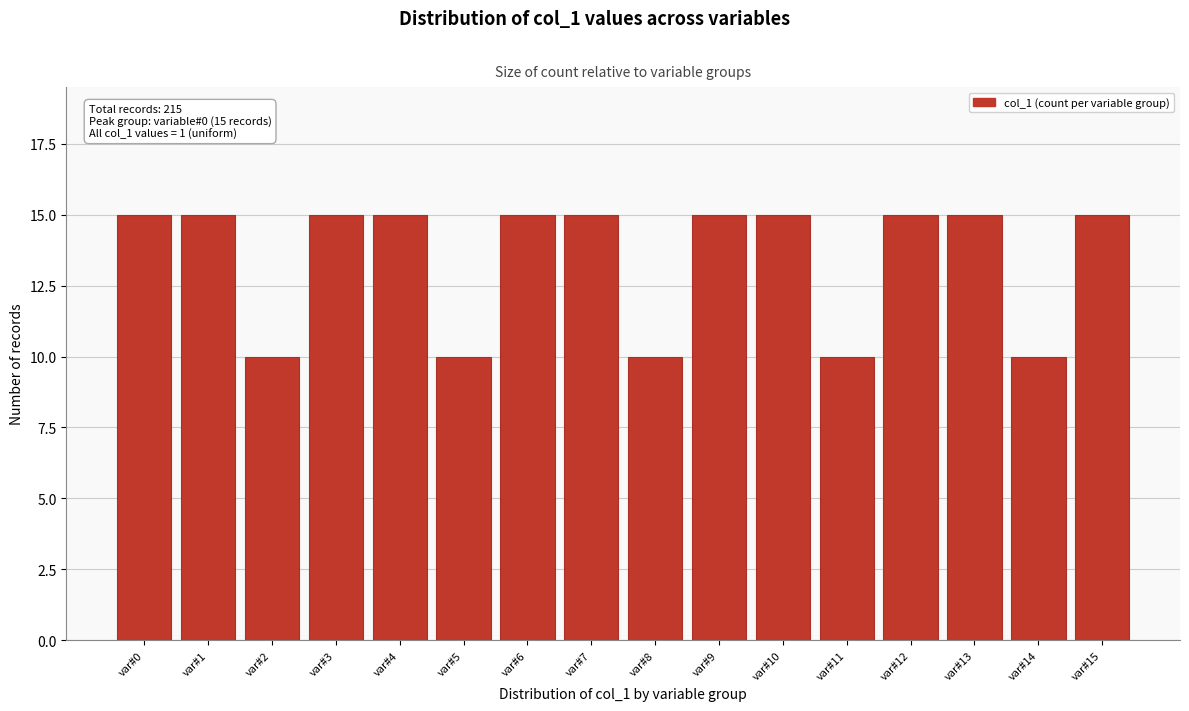

Reading right to left, list all the values displayed in this chart.

15	10	15	15	10	15	15	10	15	15	10	15	15	10	15	15